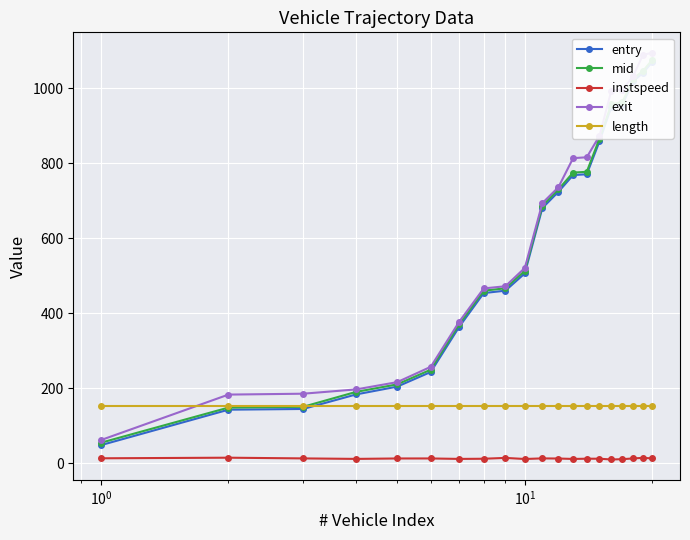

How many data points does each series have?

20